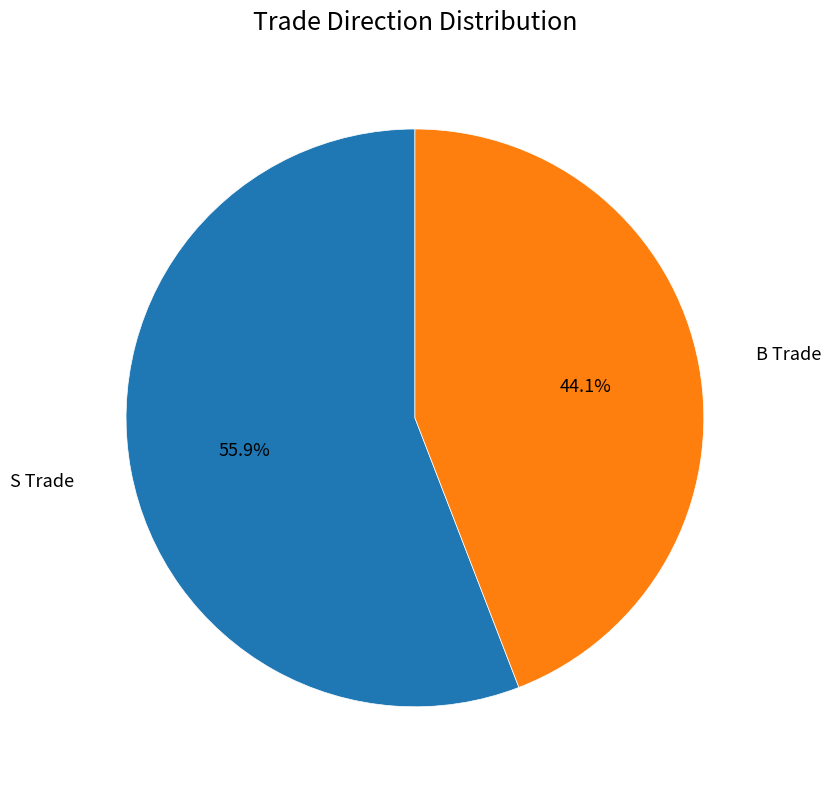

Which slice is the largest?

S